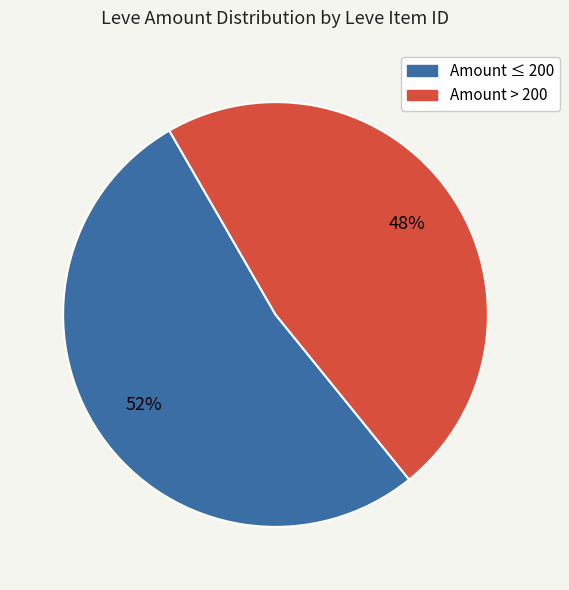

Does any single category account for the majority?

Yes